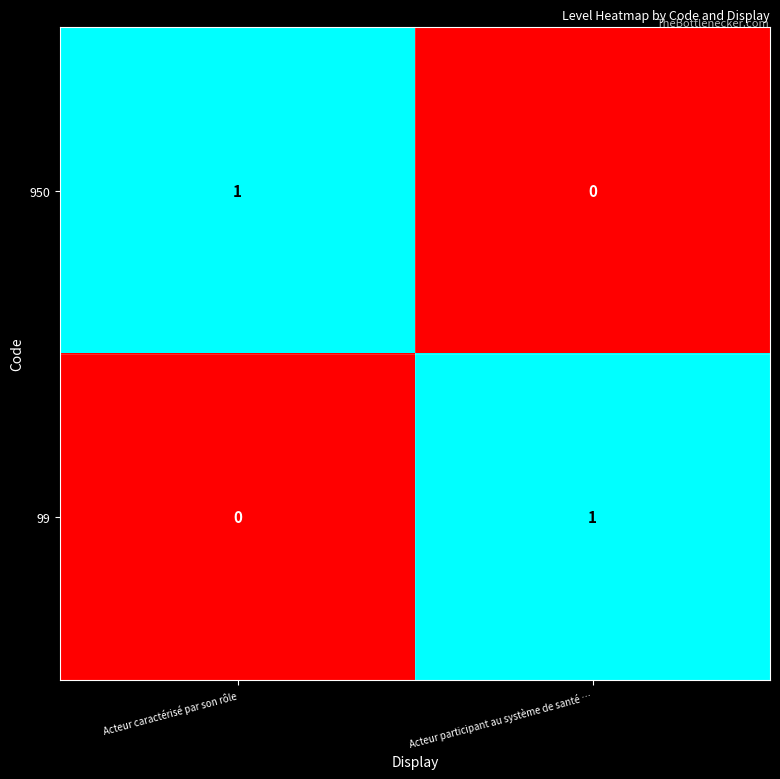

At which label is 99 closest to 0?

Acteur caractérisé par son rôle